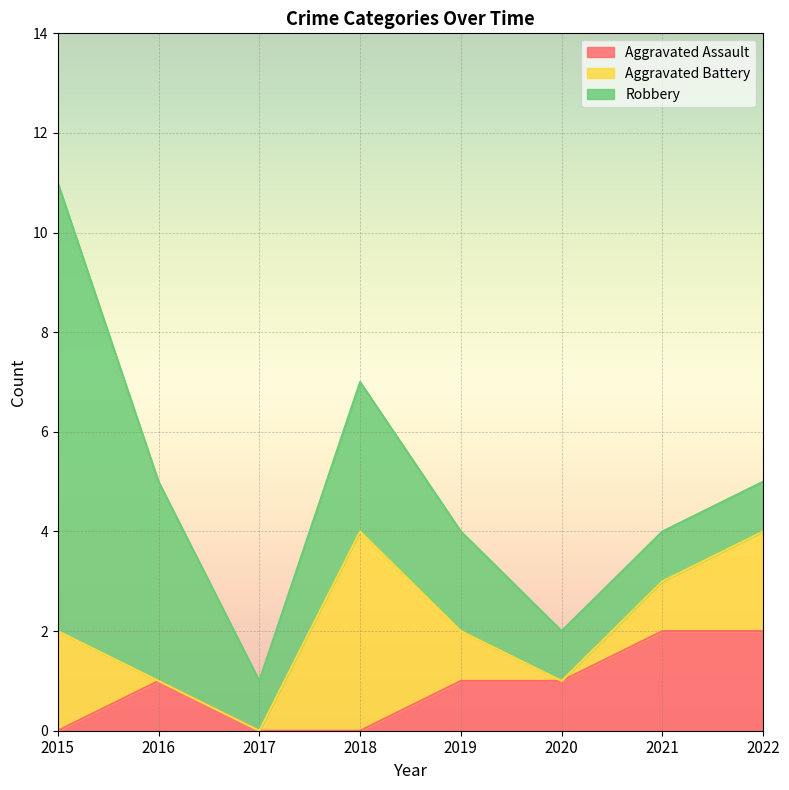

True or false: Robbery and Aggravated Assault cross at least once.

False